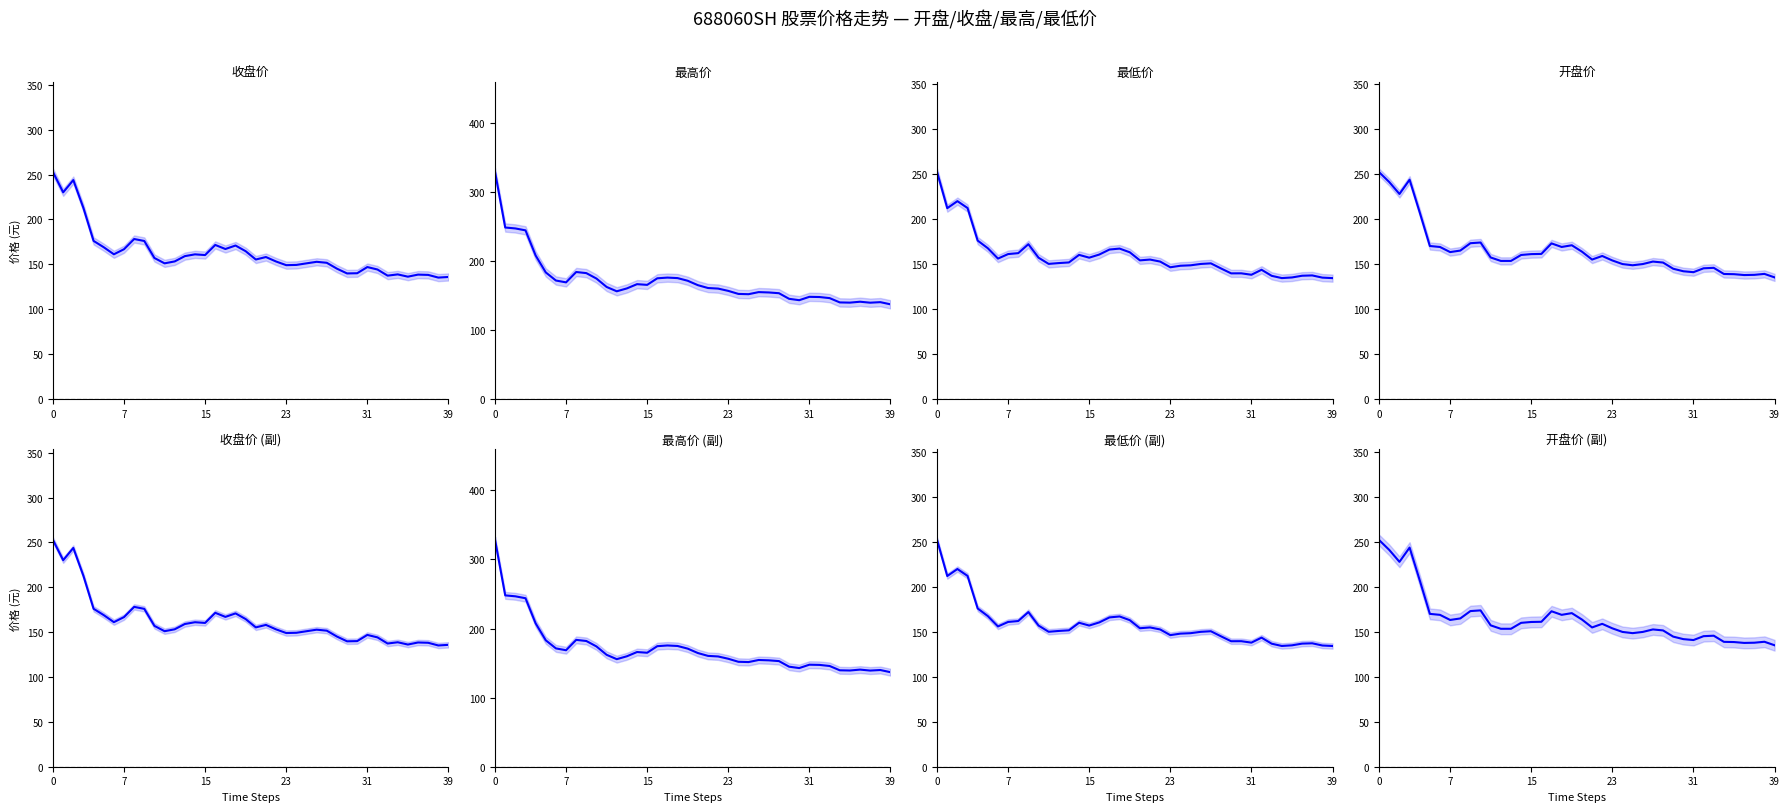

At 10, list the series in order from largest to smallest.

最高价, 开盘价, 收盘价, 最低价